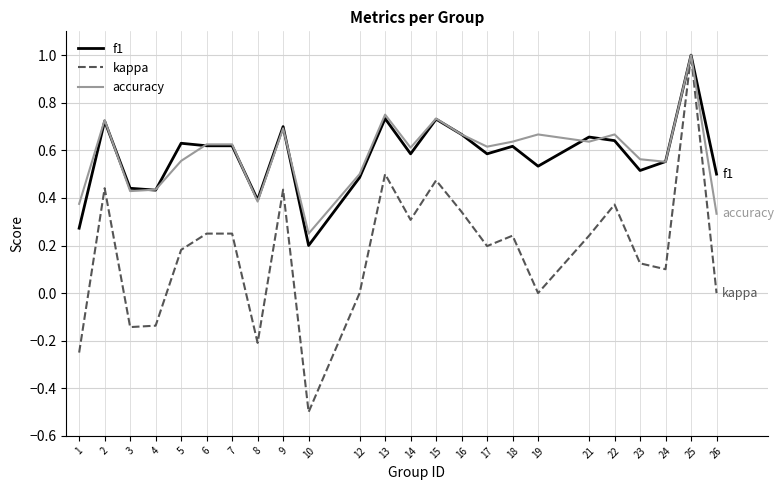

Between 21 and 24, which series saw the biggest shift?

kappa